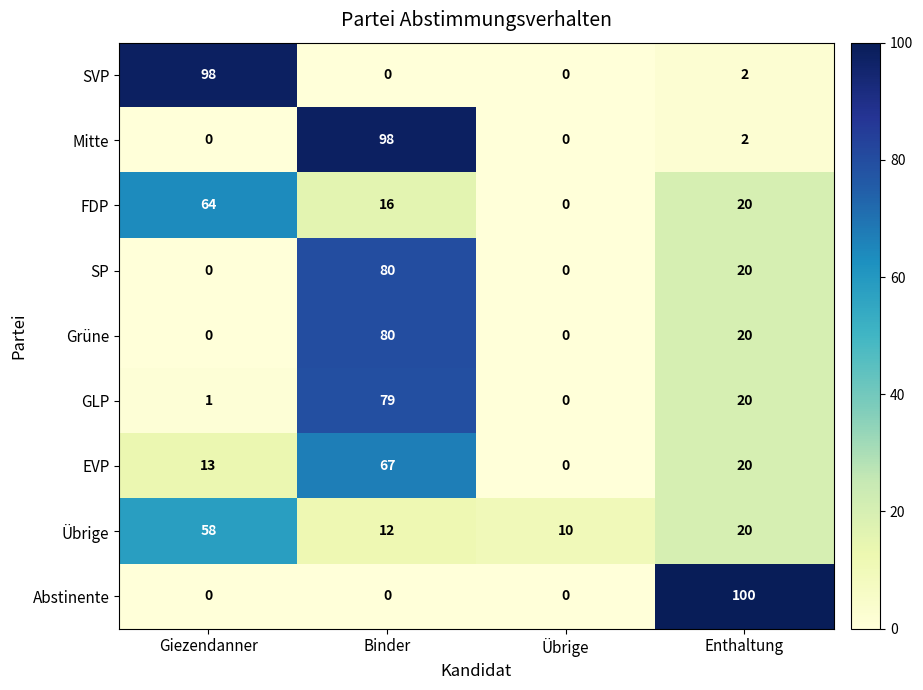

What is the minimum value for Übrige?

10